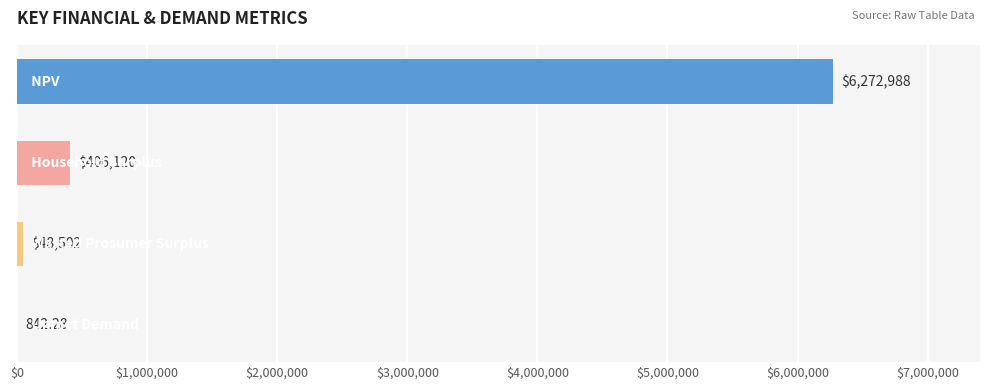

Rank the categories by value from highest to lowest.

NPV, Household Surplus, Wasted Prosumer Surplus, Unmet Demand